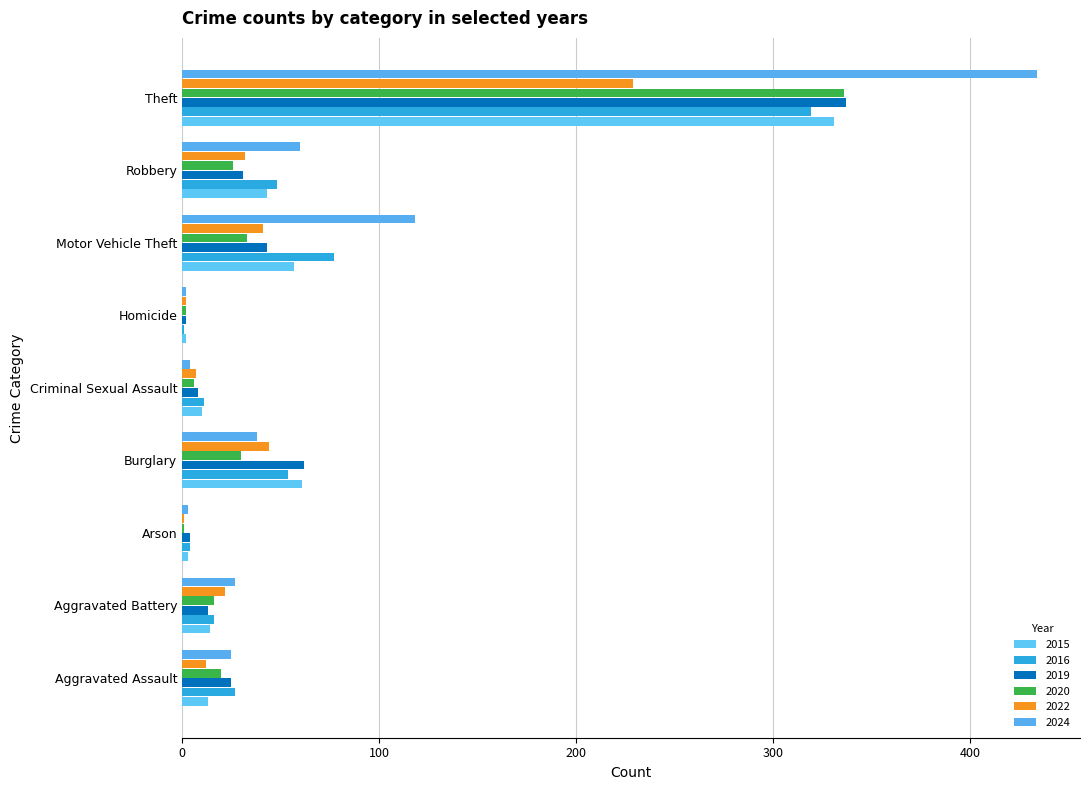

Is it true that 2022 equals 3 at Homicide?

False